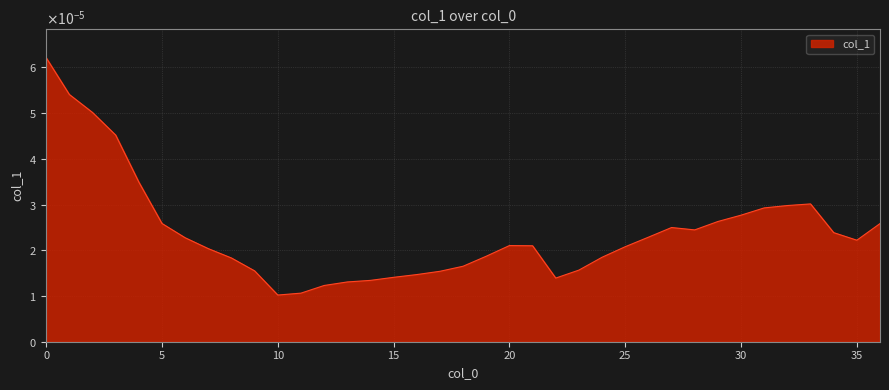

Does the chart have visible grid lines?

Yes